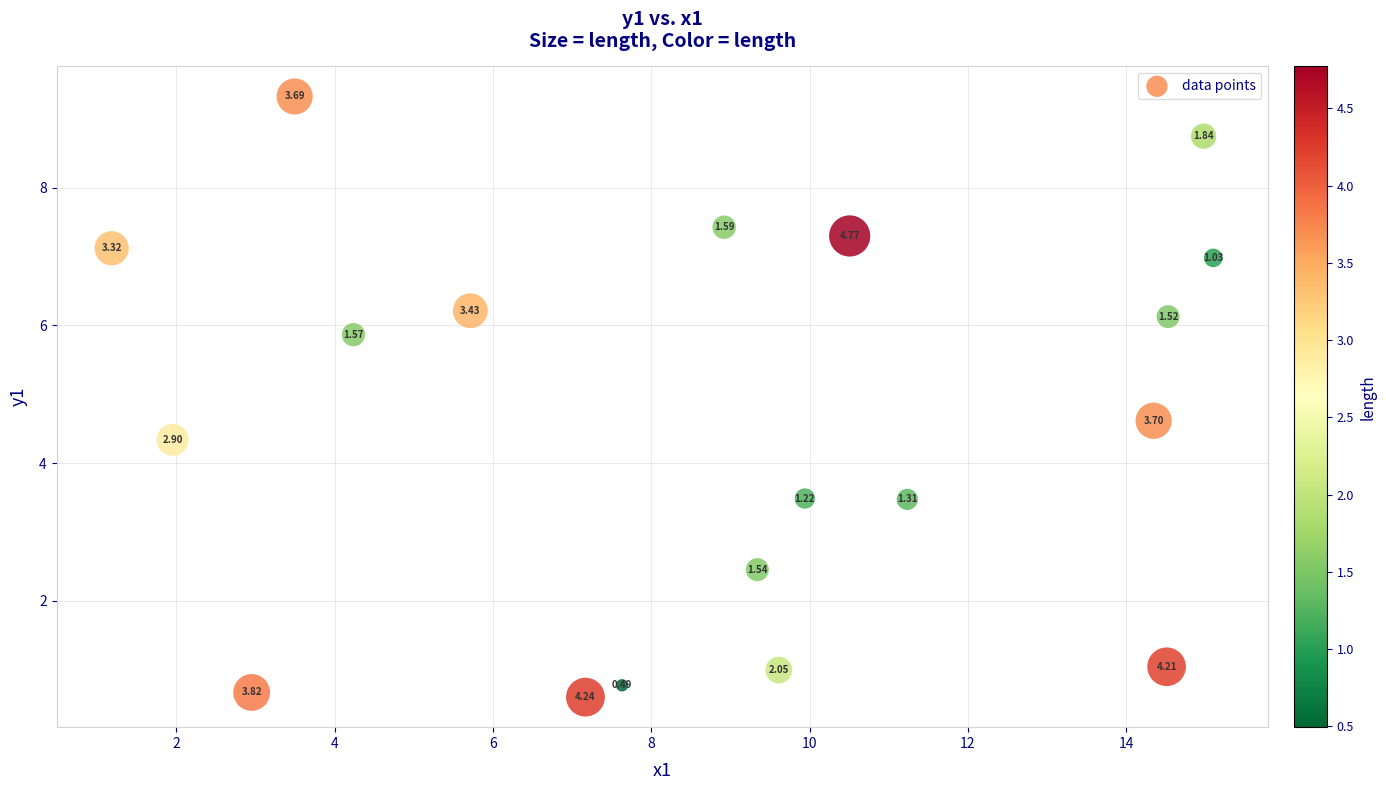

What is the range of Y values (max minus min)?

8.7